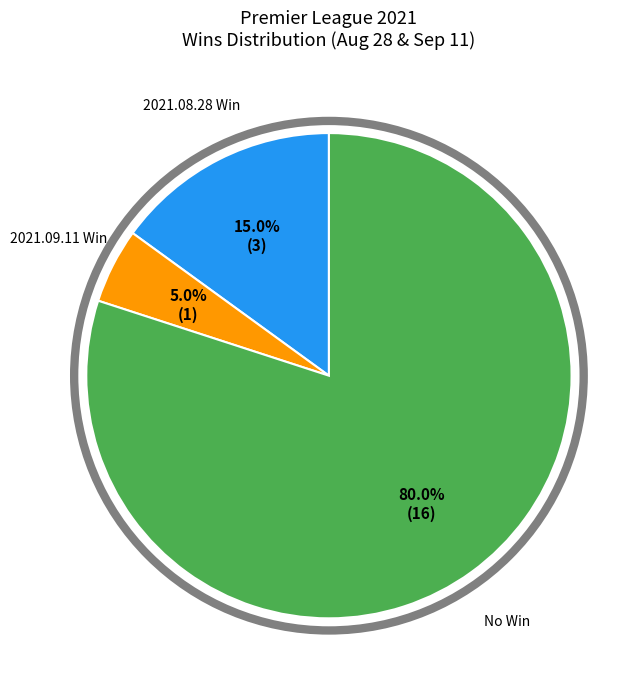

Does any single category account for the majority?

Yes